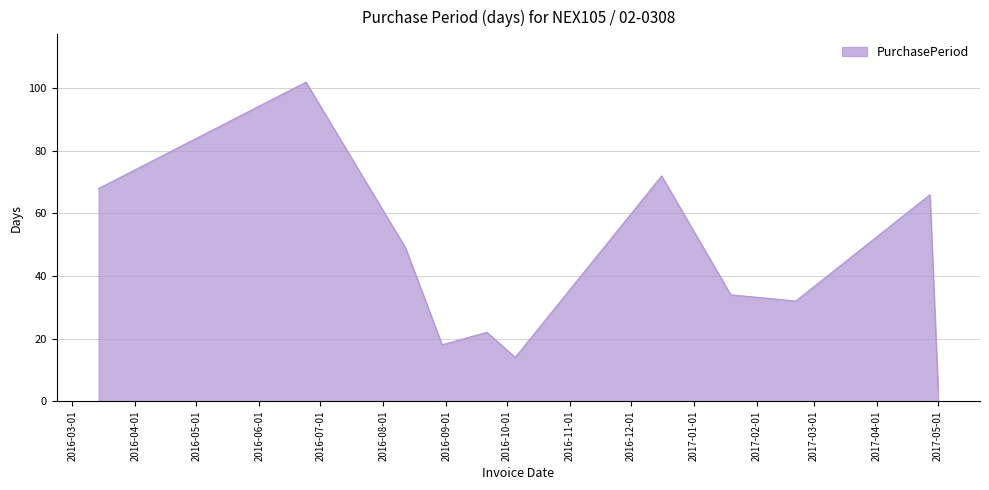

True or false: there are more than 2 points higher than both neighbors.

True